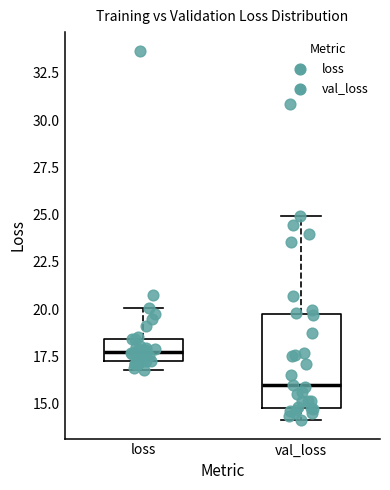

Which box's median line is the lowest?

val_loss